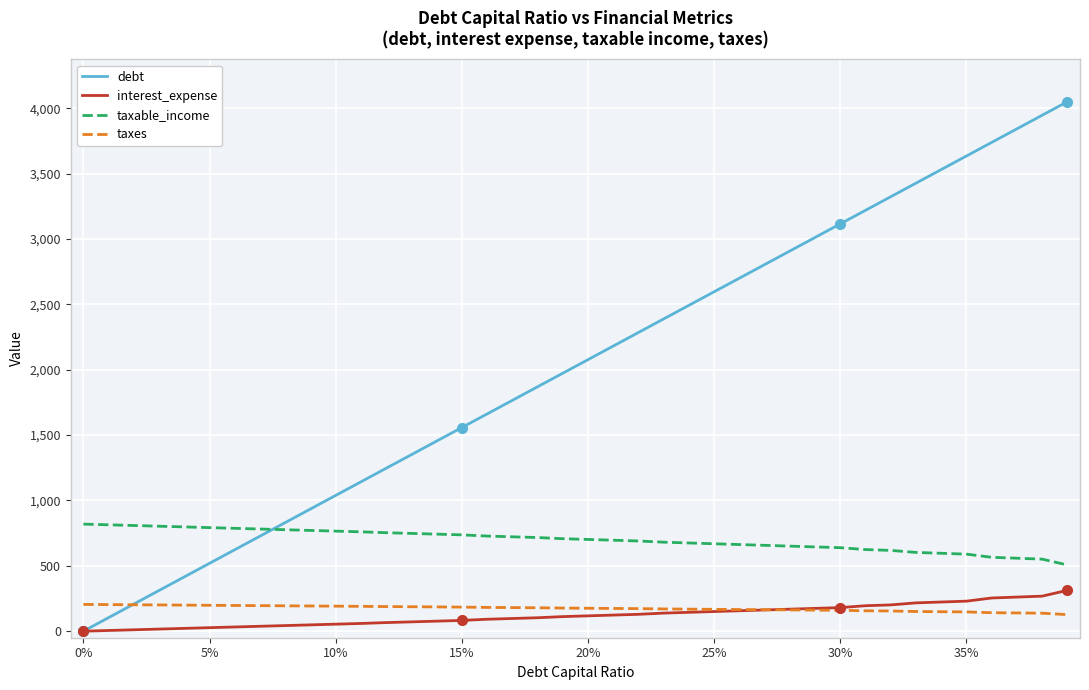

True or false: taxable_income and taxes cross at least once.

False